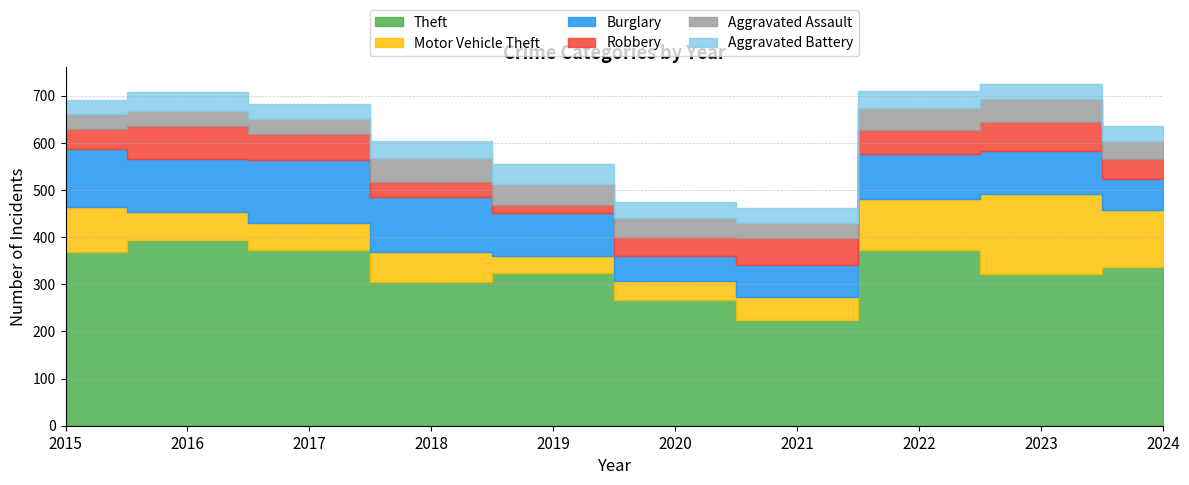

At which category does Motor Vehicle Theft reach its first local valley?

2019